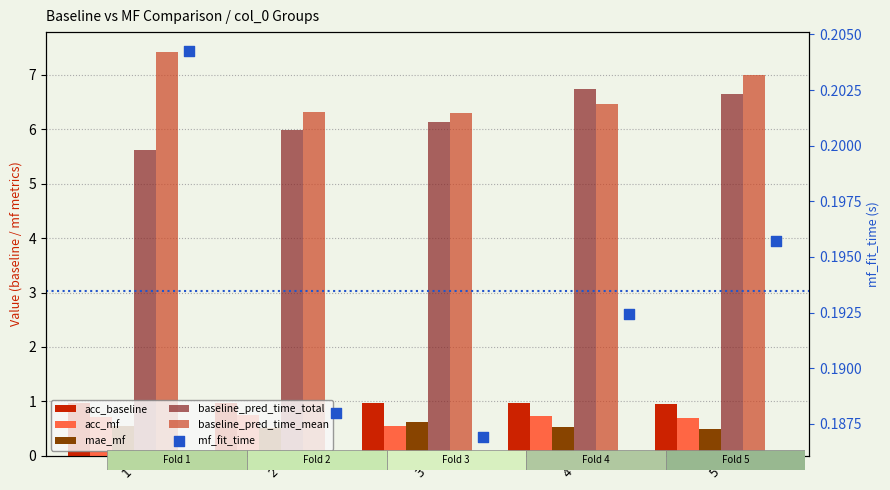

Which series has the largest total across all categories?

baseline_pred_time_mean